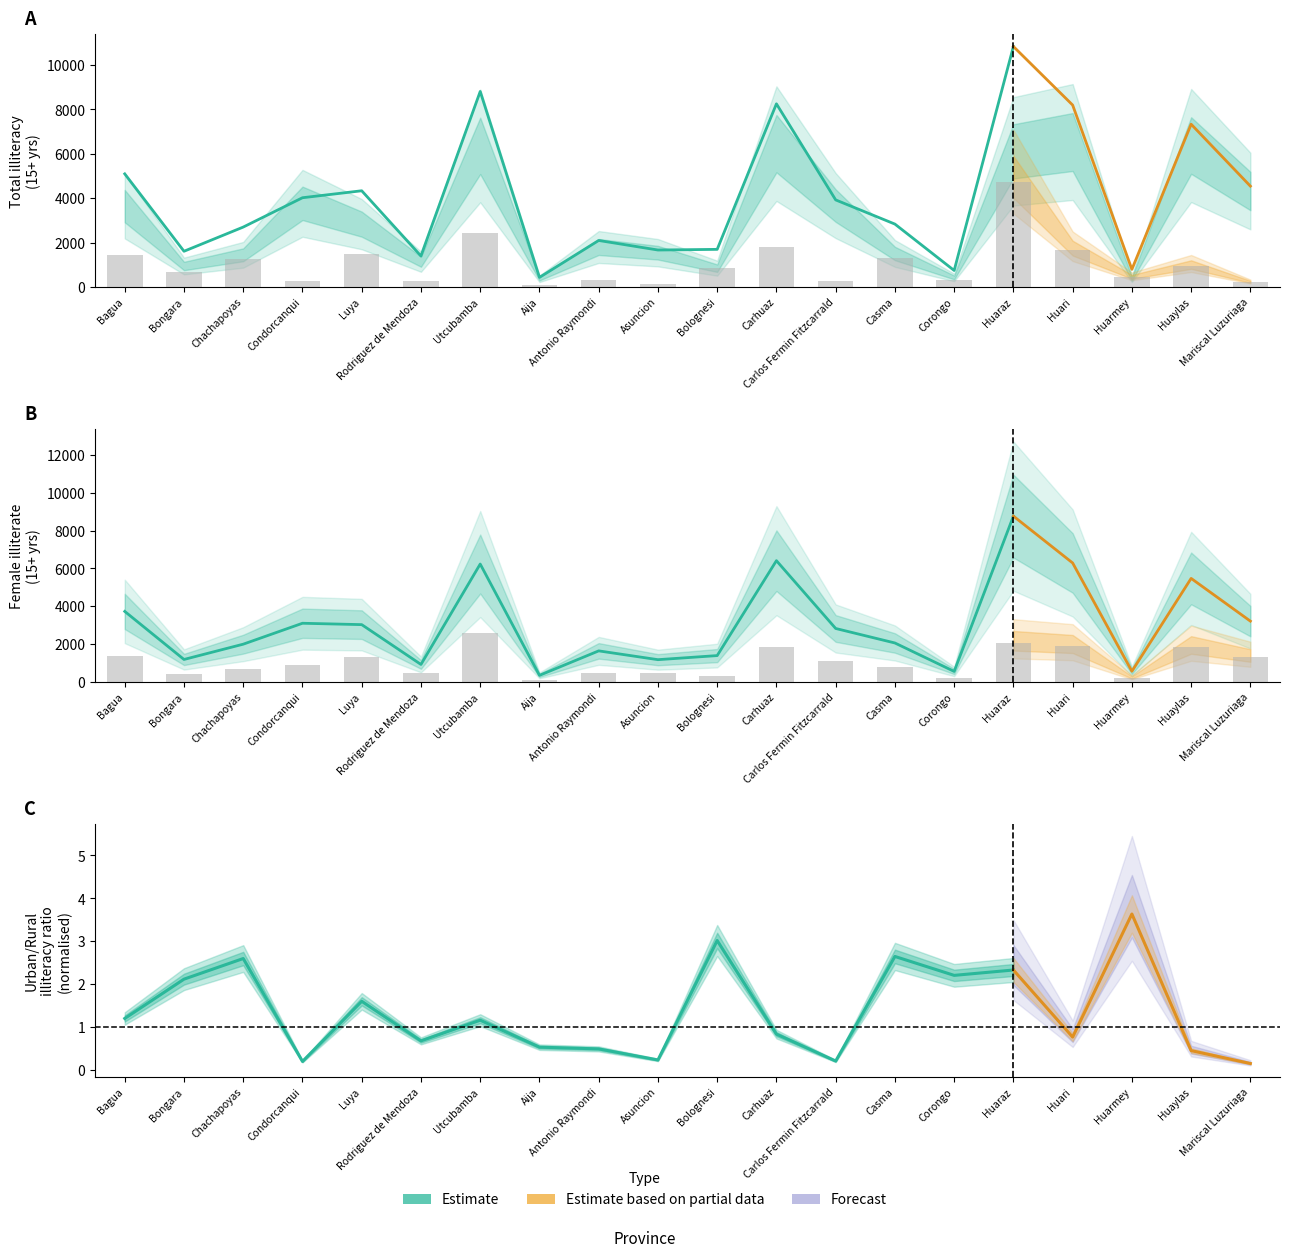

What is the difference between the highest and lowest values at analf15Tot?

4974